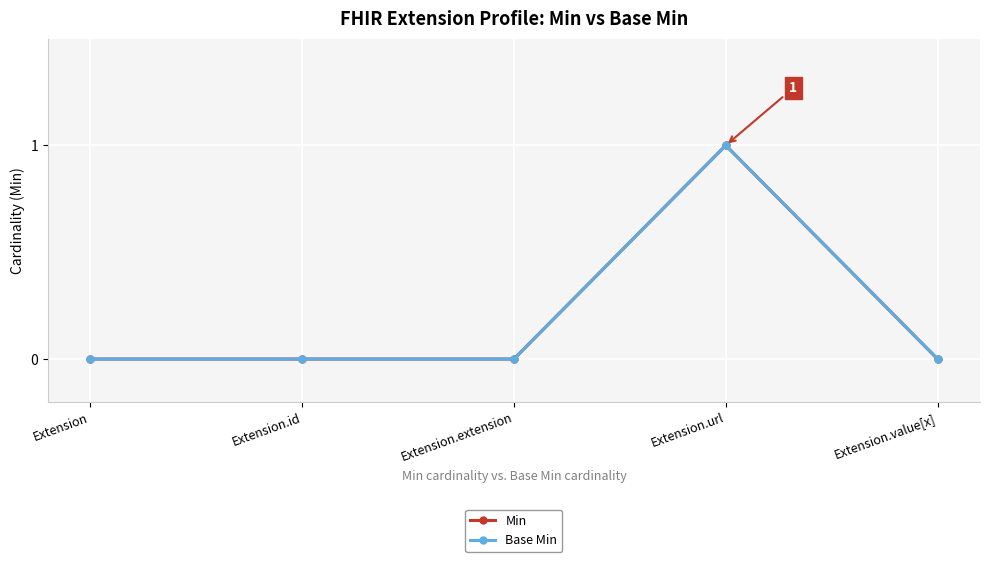

Reading left to right, what are all the values shown in this chart?

Min: Extension=0	Extension.id=0	Extension.extension=0	Extension.url=1	Extension.value[x]=0
Base Min: Extension=0	Extension.id=0	Extension.extension=0	Extension.url=1	Extension.value[x]=0